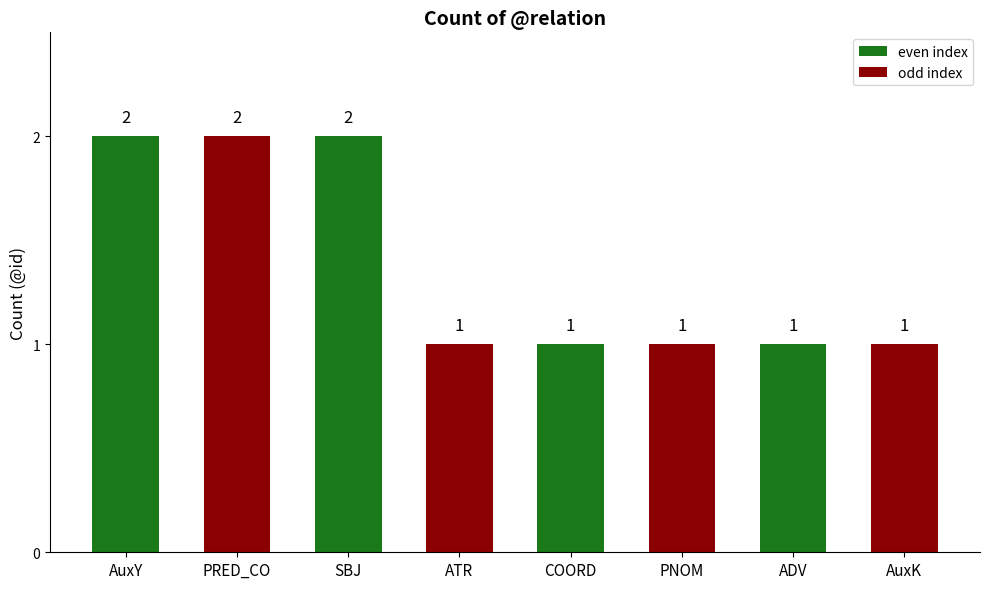

True or false: the data shows 1 at AuxY.

False